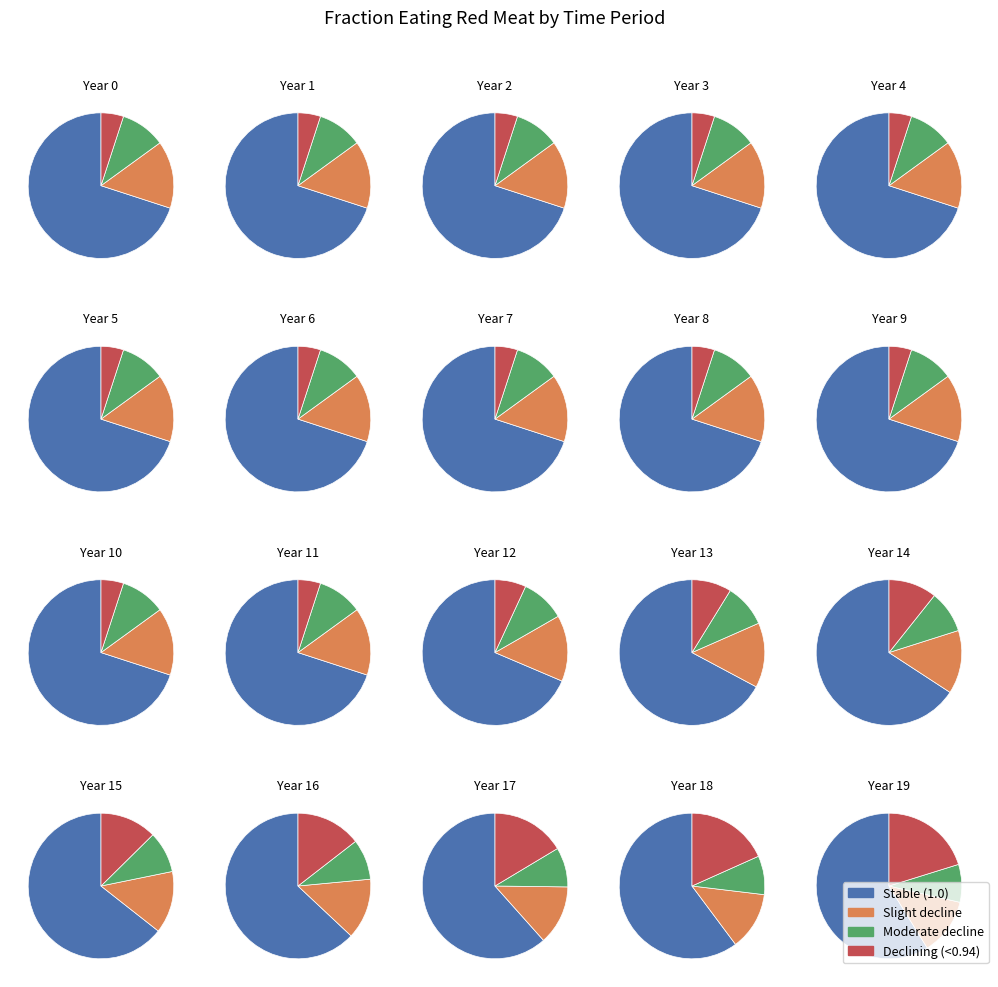

Is 0 the majority of the pie?

No